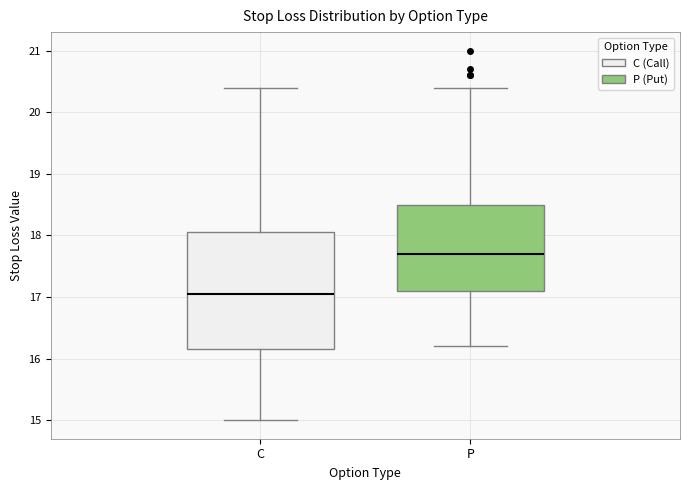

Where is the upper edge of the box for P on the y-axis? The values are not printed on the chart, so give them approximately, as read against the axis.

18.5